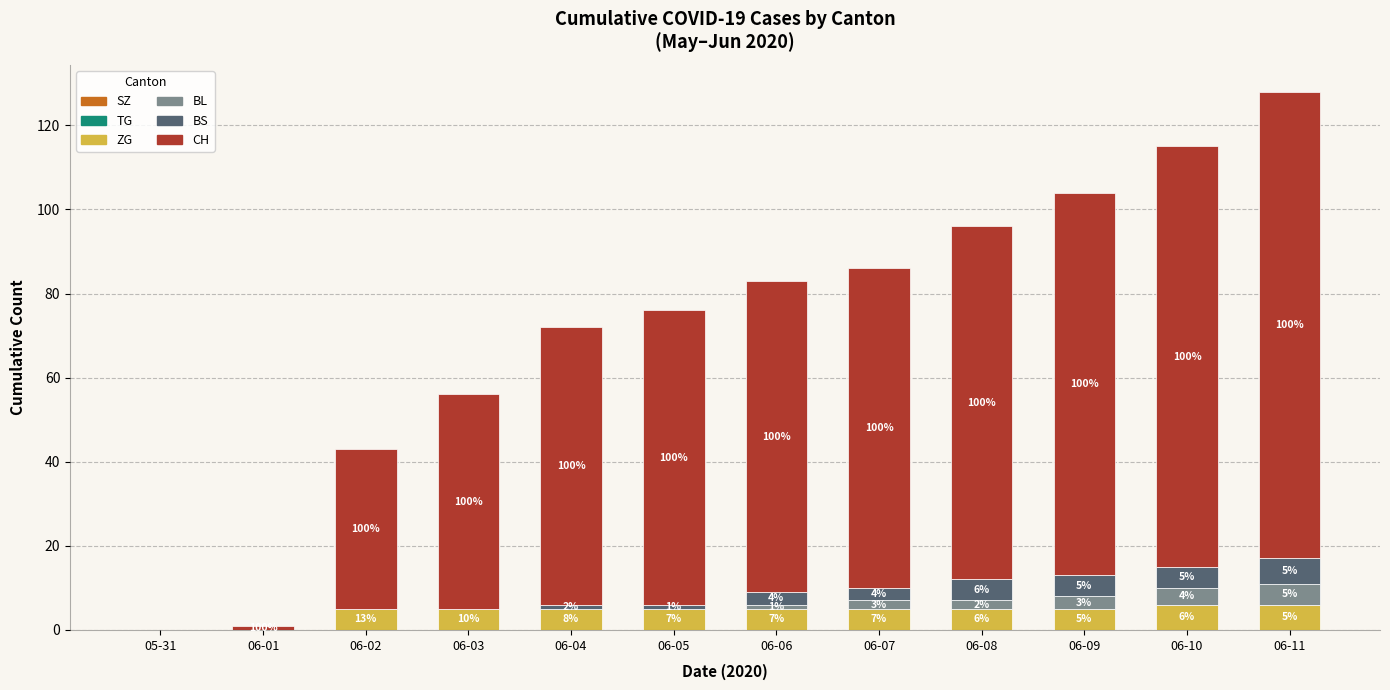

What is the highest value of the ZG series?

6